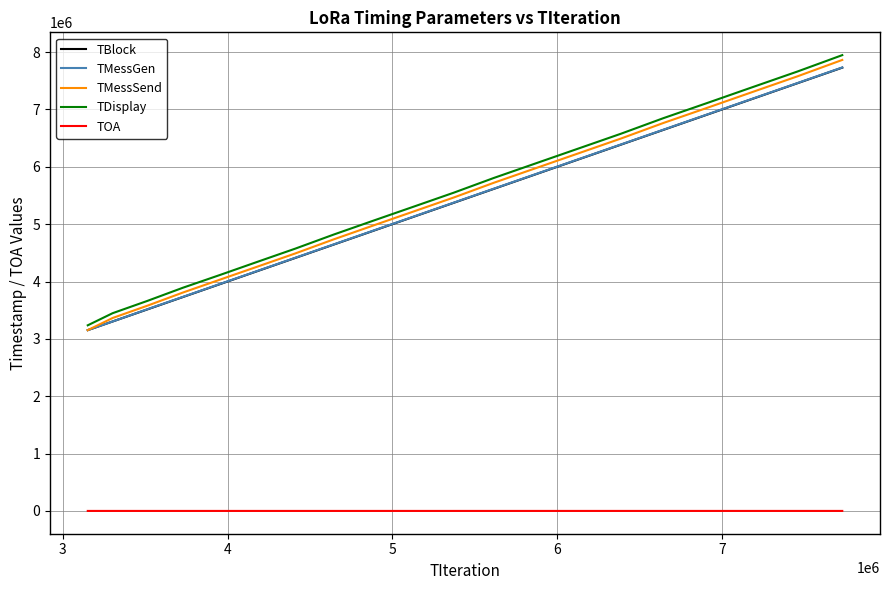

How many series are shown in this chart?

5